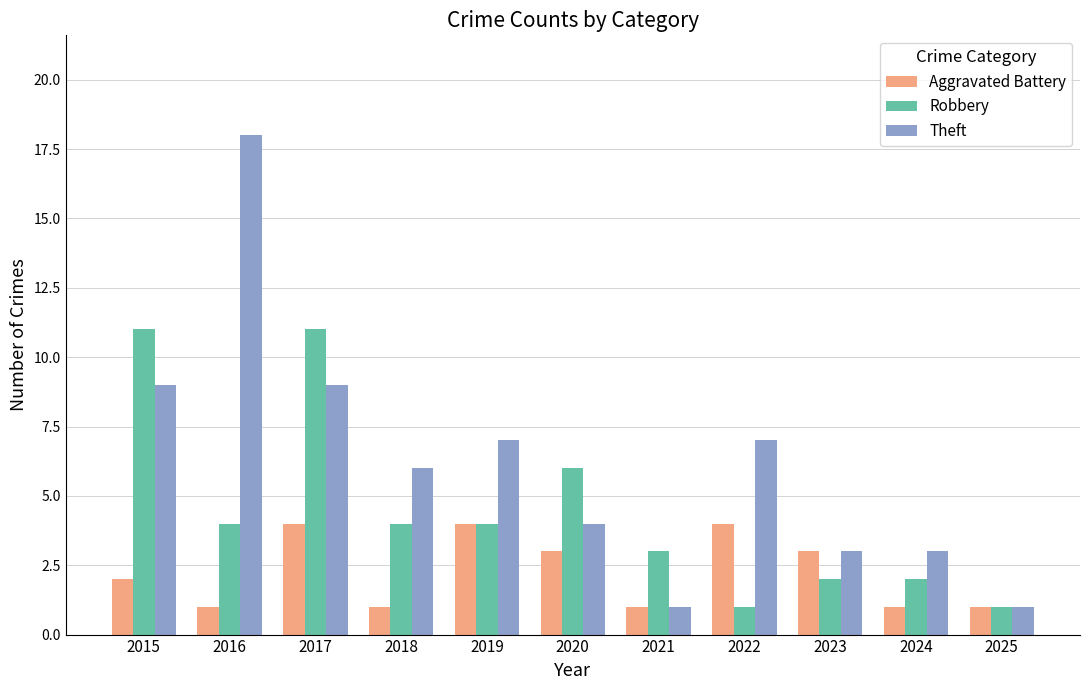

Rank the series by their maximum value, from lowest to highest.

Aggravated Battery, Robbery, Theft